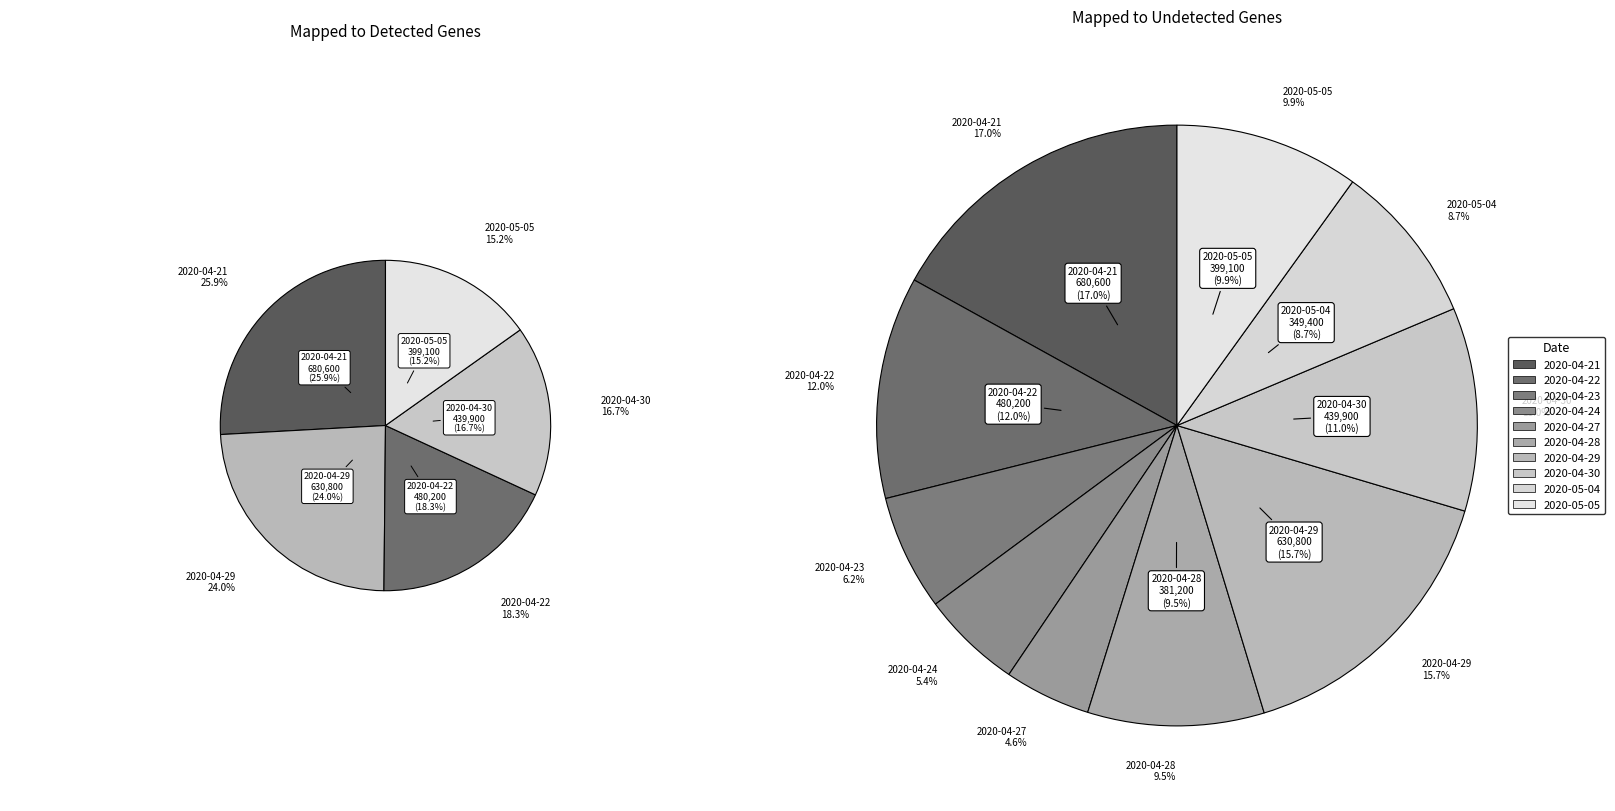

What is the change in value from 2020-04-28 to 2020-04-30?

+58700